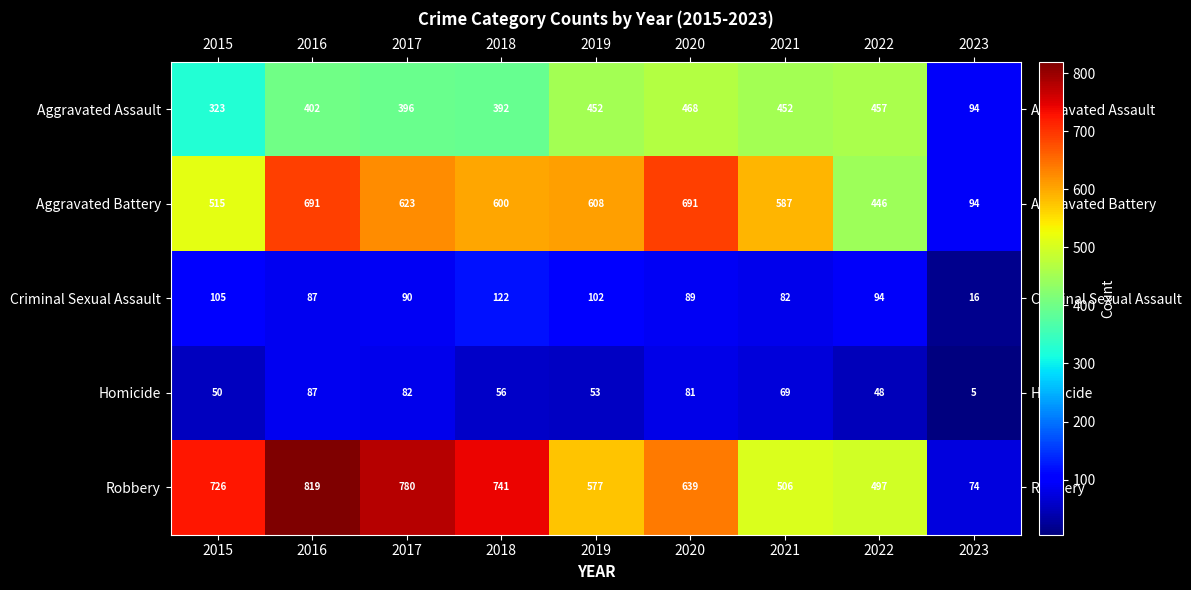

Is the value of Homicide at 2019 greater than the value of Aggravated Assault at 2015?

No